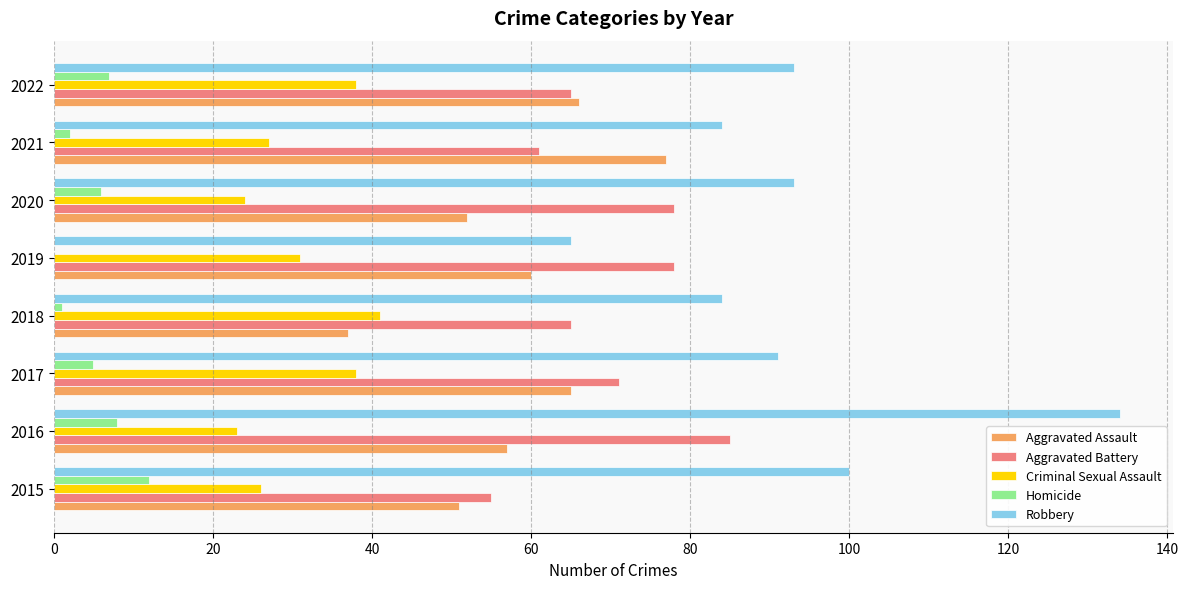

At which label does Aggravated Assault reach its peak?

2021